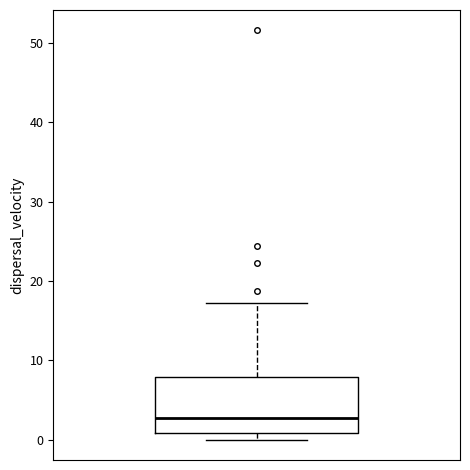

Where is the upper edge of the box on the y-axis? The values are not printed on the chart, so give them approximately, as read against the axis.

8